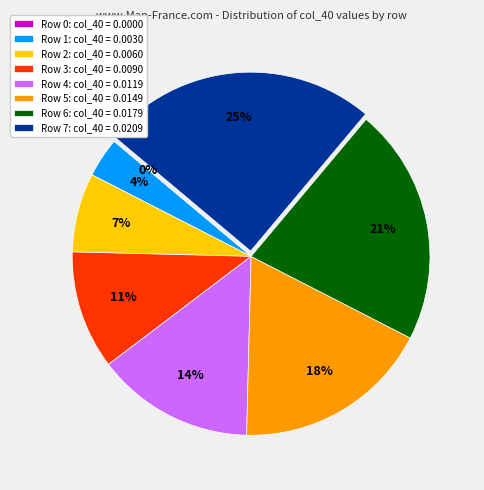

Do Row 3 and Row 1 together represent more than half of the pie?

No